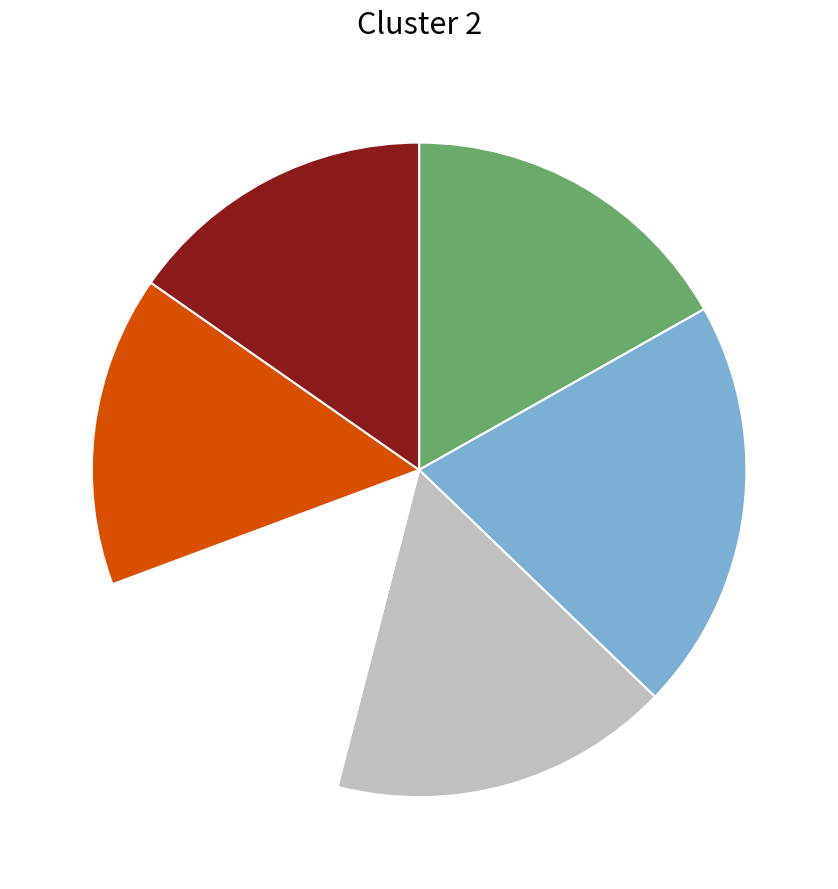

Is there any slice that represents more than half of the pie?

No